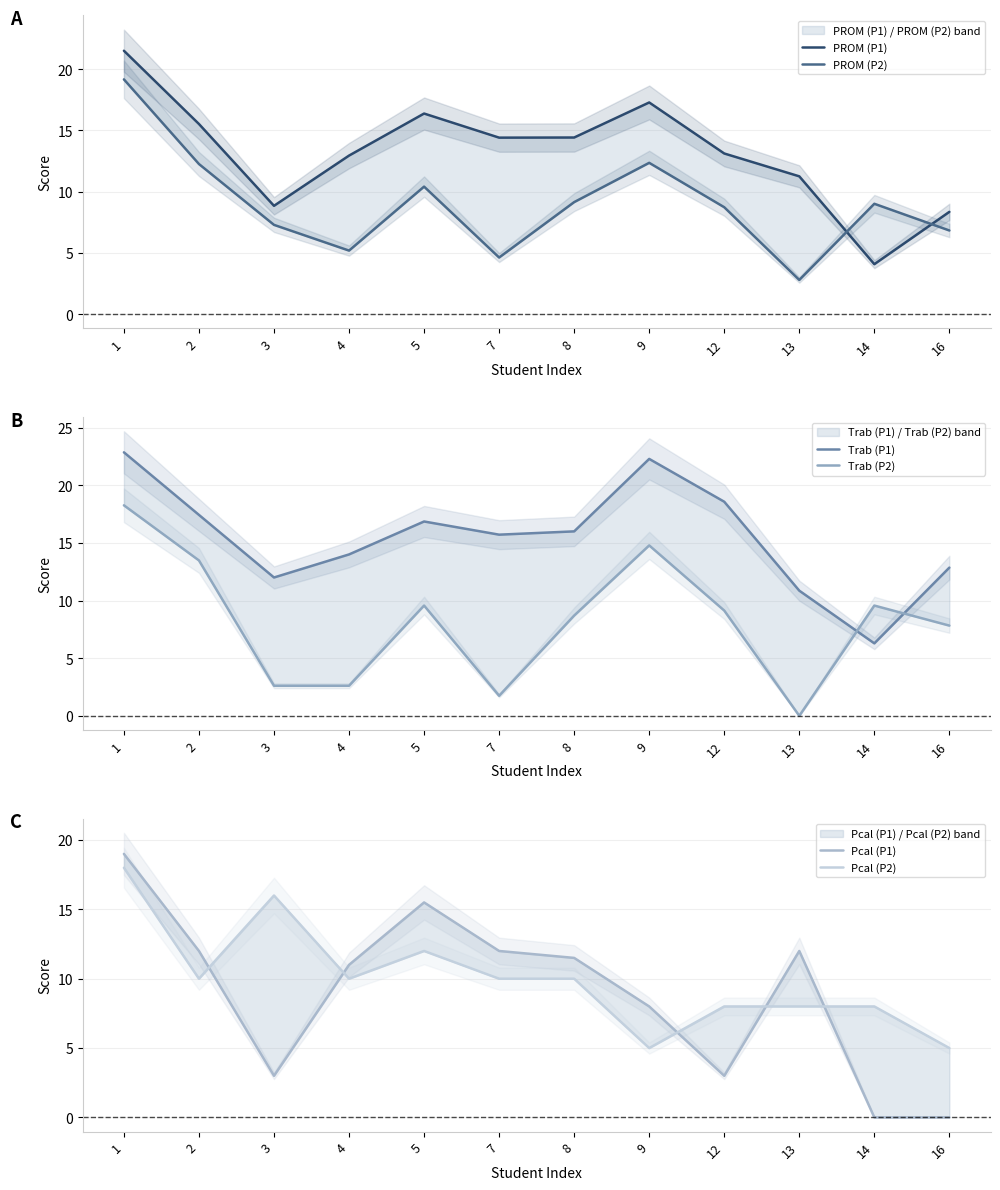

Which series has the widest spread of values?

Pcal (P1)